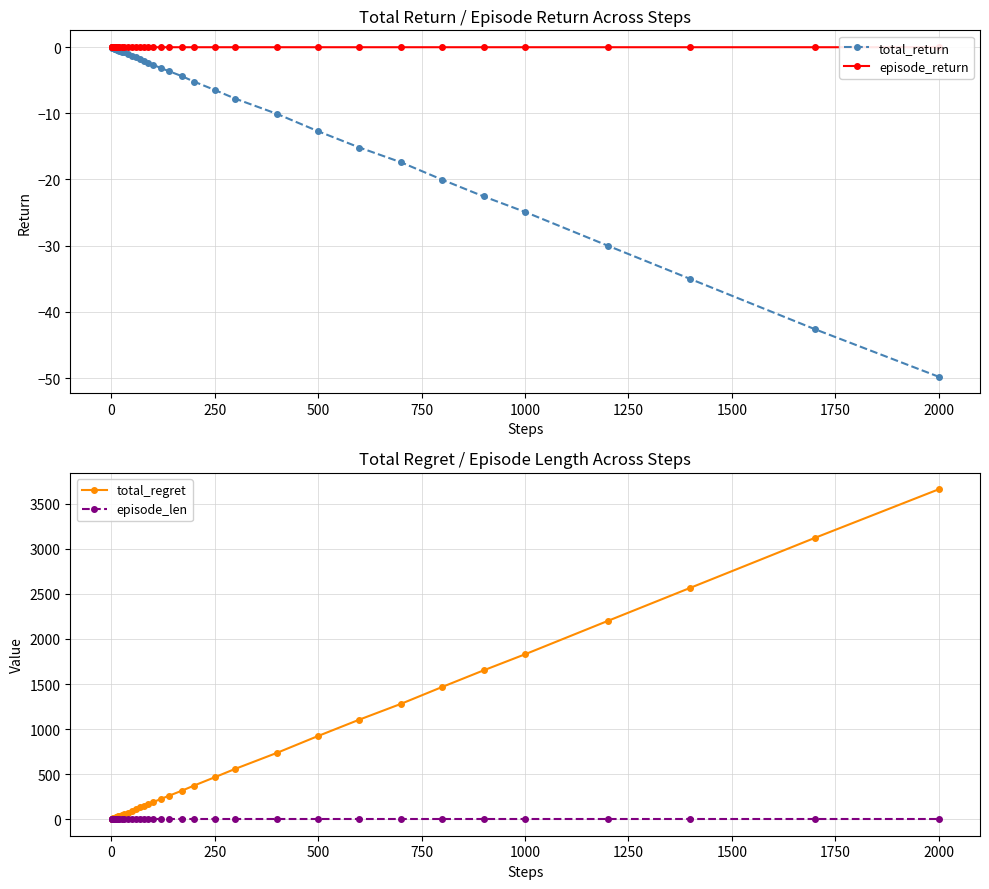

At which label does total_return reach its minimum?

2000